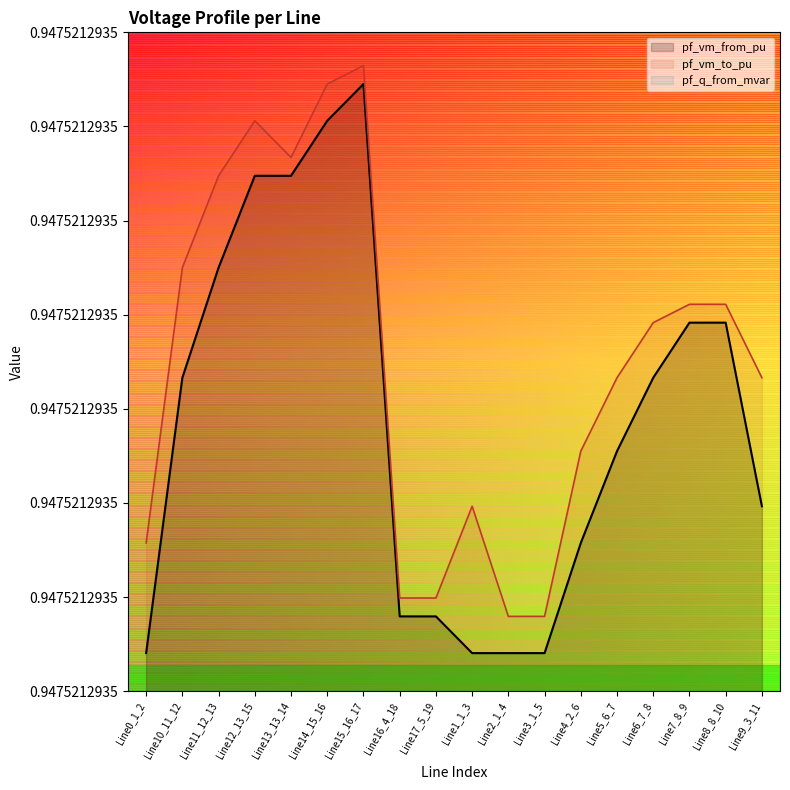

What is the sum of the pf_vm_from_pu values at Line12_13_15 and Line2_1_4?

1.9